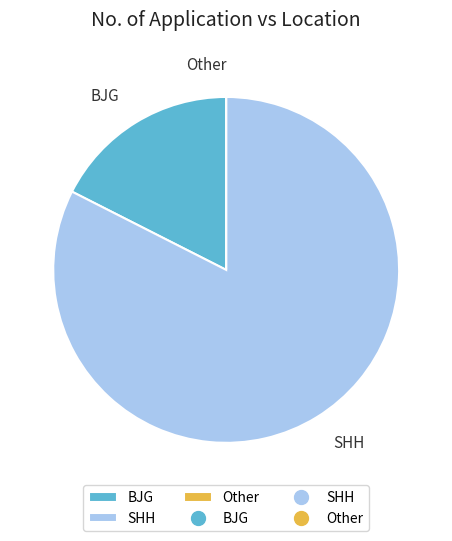

The BJG slice represents 18% of the pie. True or false?

True